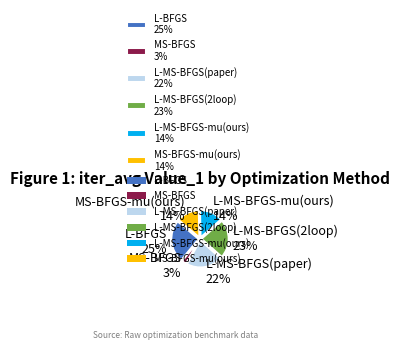

To the nearest percent, what percentage of the pie is L-BFGS 25%?

25%